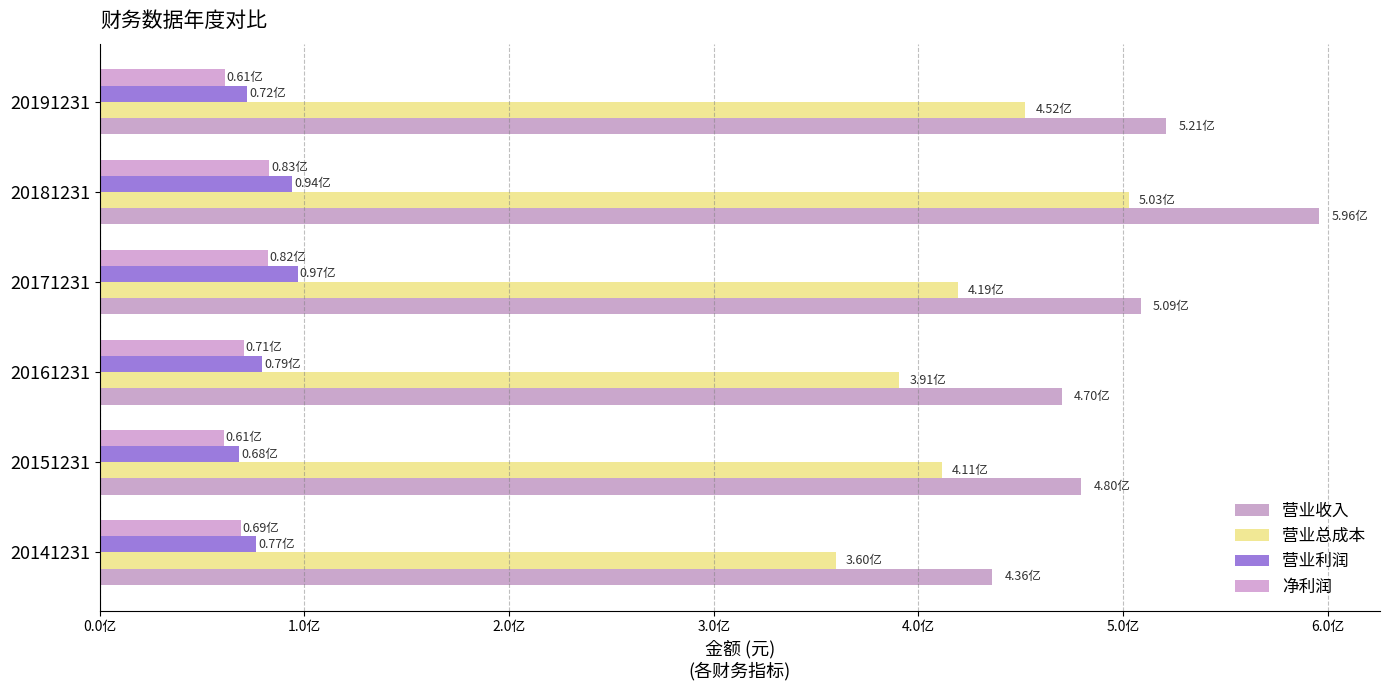

Reading right to left, transcribe all the data shown in this chart.

营业收入: 521080827.4	595781310.2	508681599.1	469994516.8	479683554.4	436034295.3
营业总成本: 452113507.2	502809825.9	419253451.2	390744094.2	411454358.0	359508678.4
营业利润: 71890718.5	94096625.6	96731985.8	79250422.5	68229196.4	76525616.9
净利润: 61056666.1	82766628.4	82178387.0	70511326.4	60698982.3	68913137.7